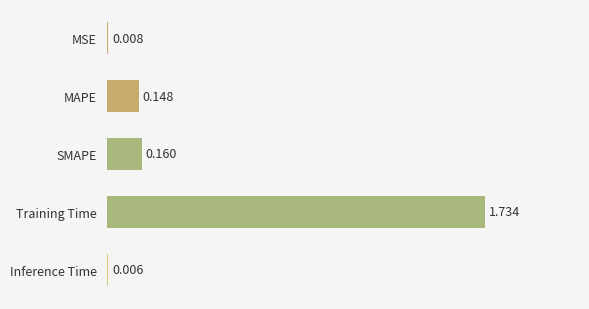

Which label corresponds to the largest value in the chart?

Training Time